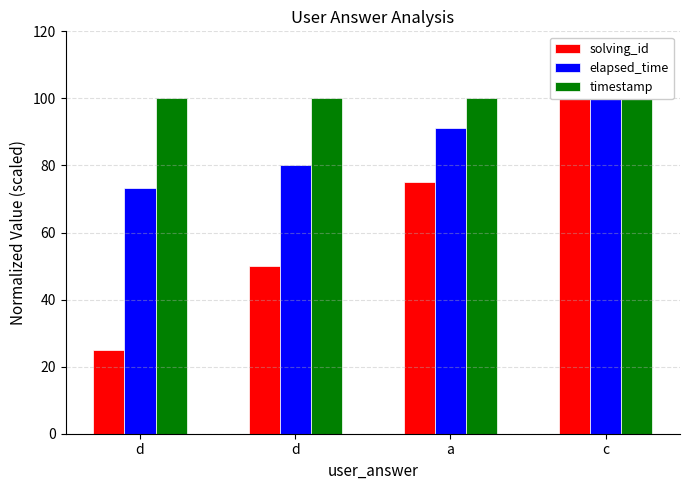

What are all the series names shown in the legend?

solving_id, elapsed_time, timestamp